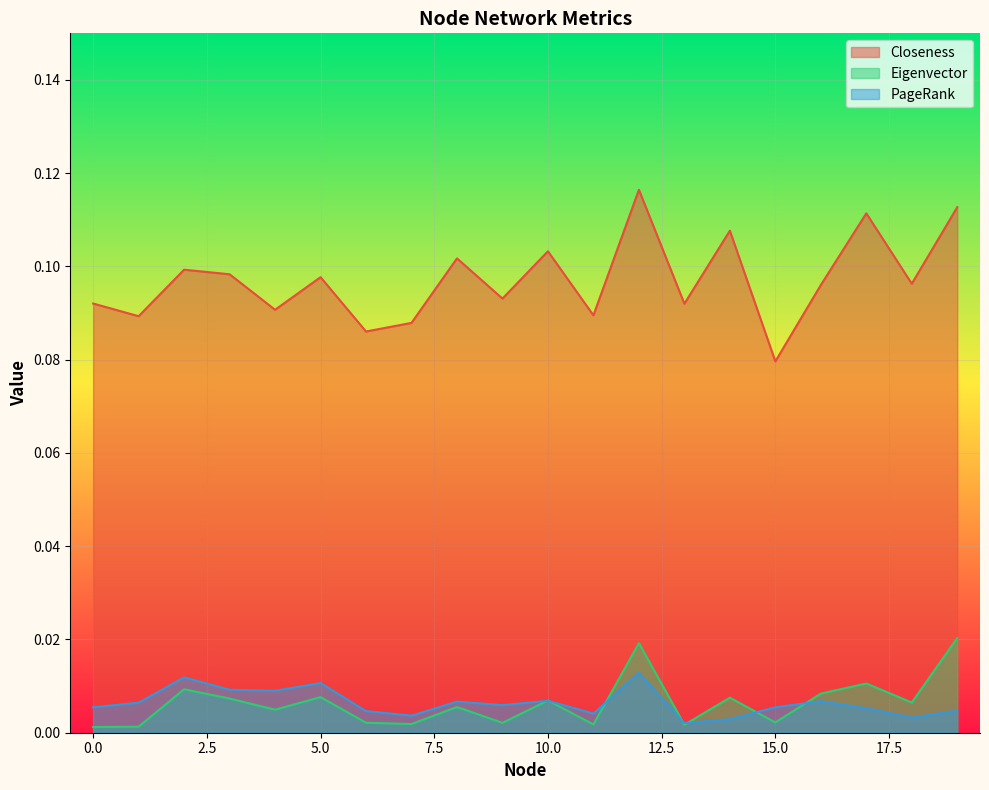

Which series has the largest total across all categories?

Closeness